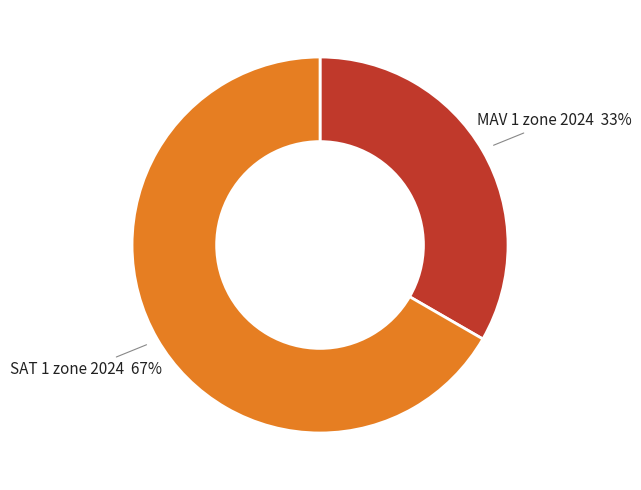

Count the number of slices in the pie.

2